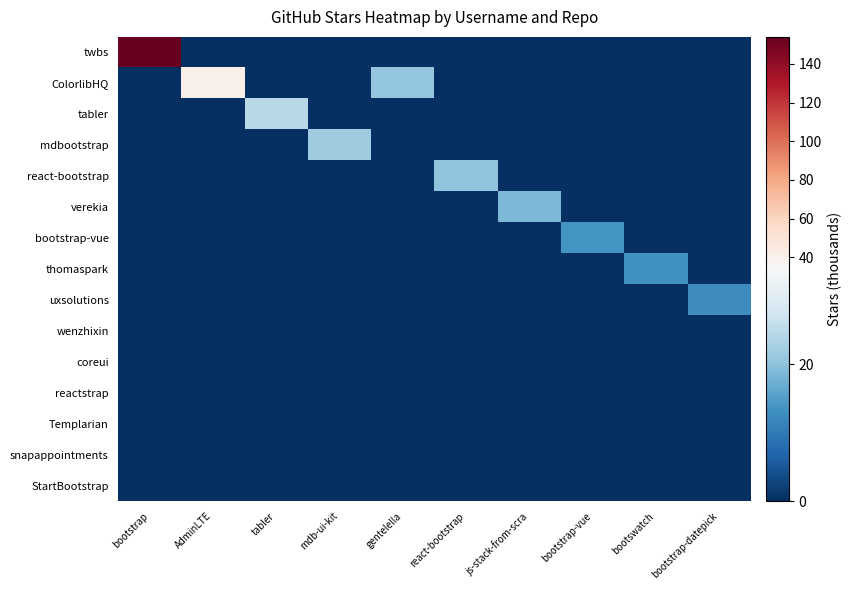

Which series has the largest total across all categories?

row_0